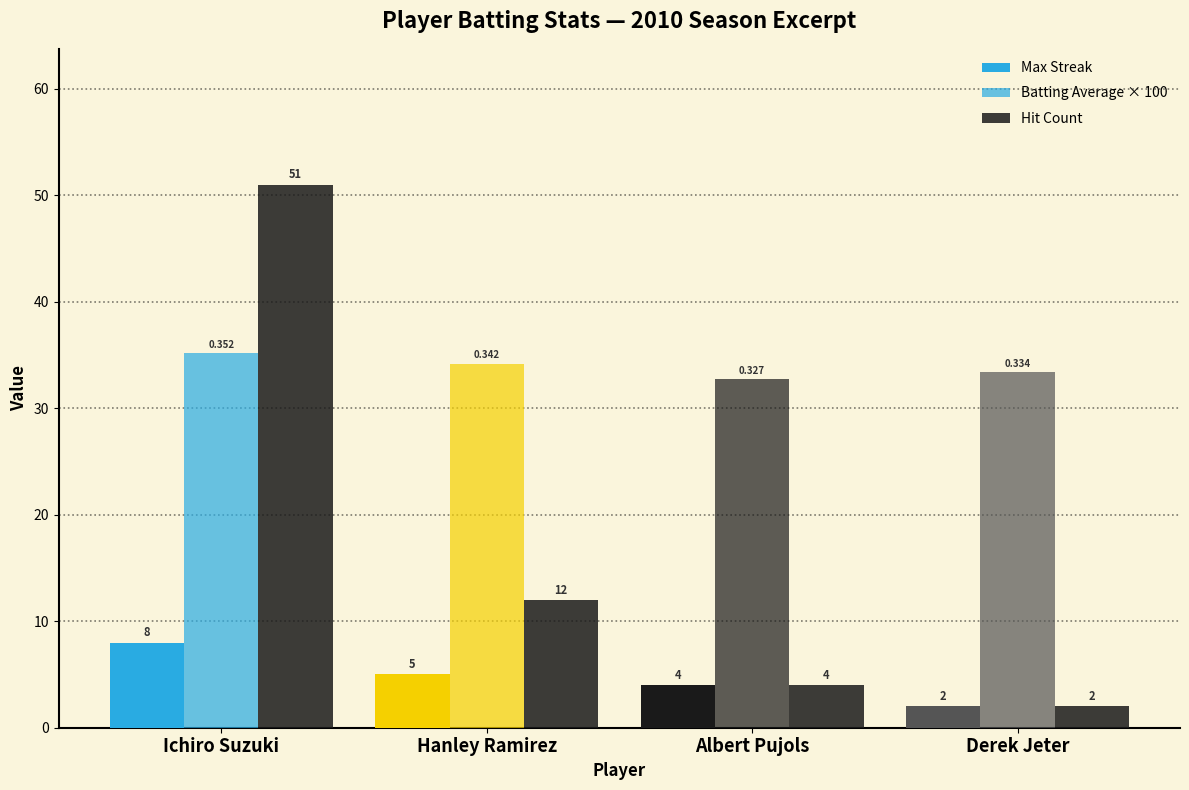

Rank the series by their maximum value, from highest to lowest.

Hit Count, Batting Average × 100, Max Streak